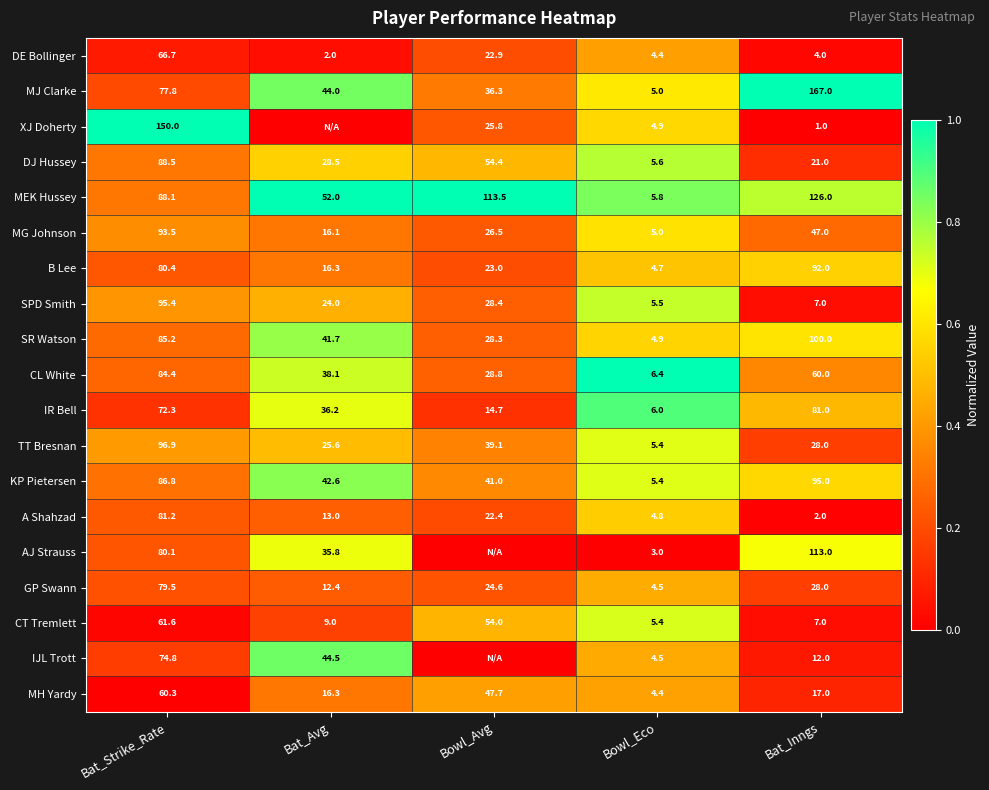

True or false: MEK Hussey has a value of 34.6 at Bat_Strike_Rate.

False